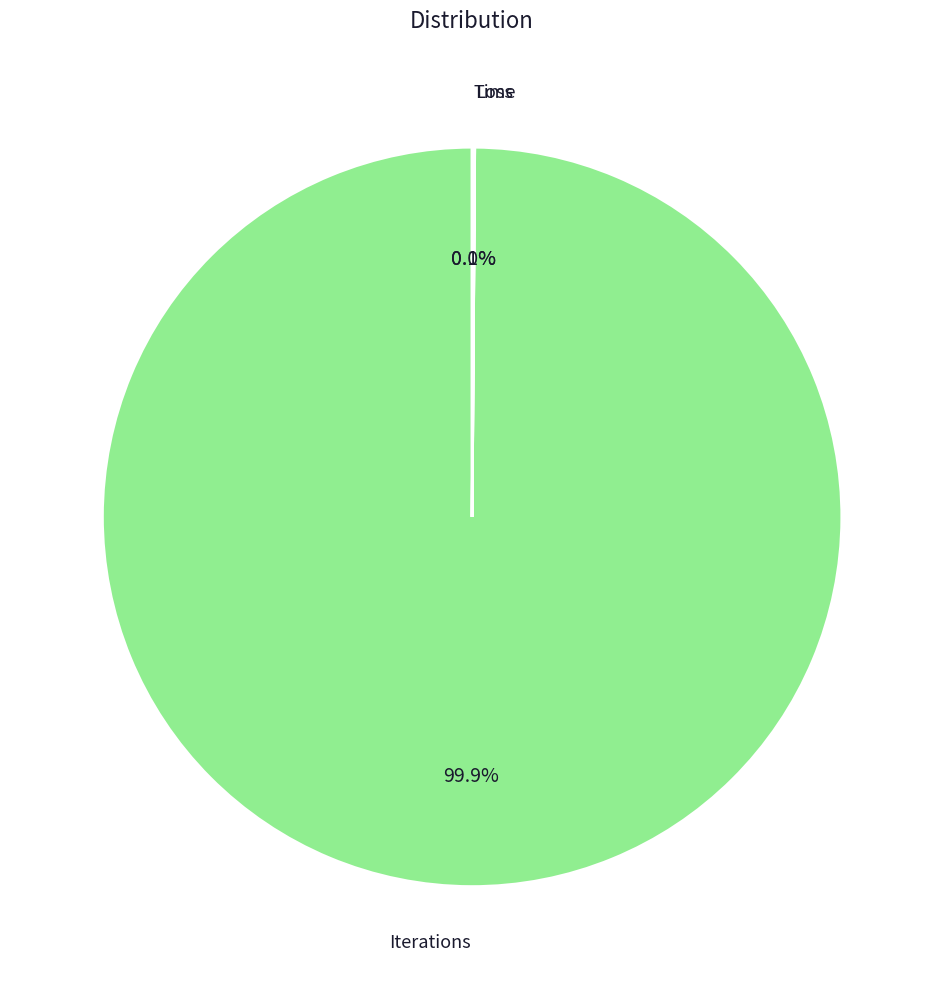

What percentage is the Iterations slice, to the nearest percent?

100%